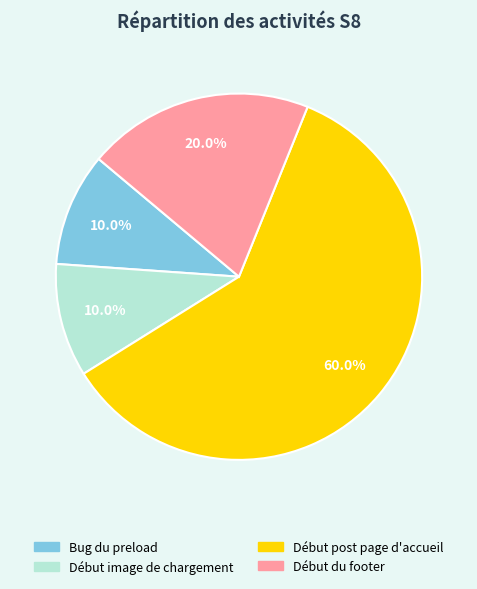

What percentage is NOT represented by Bug du preload?

90.0%